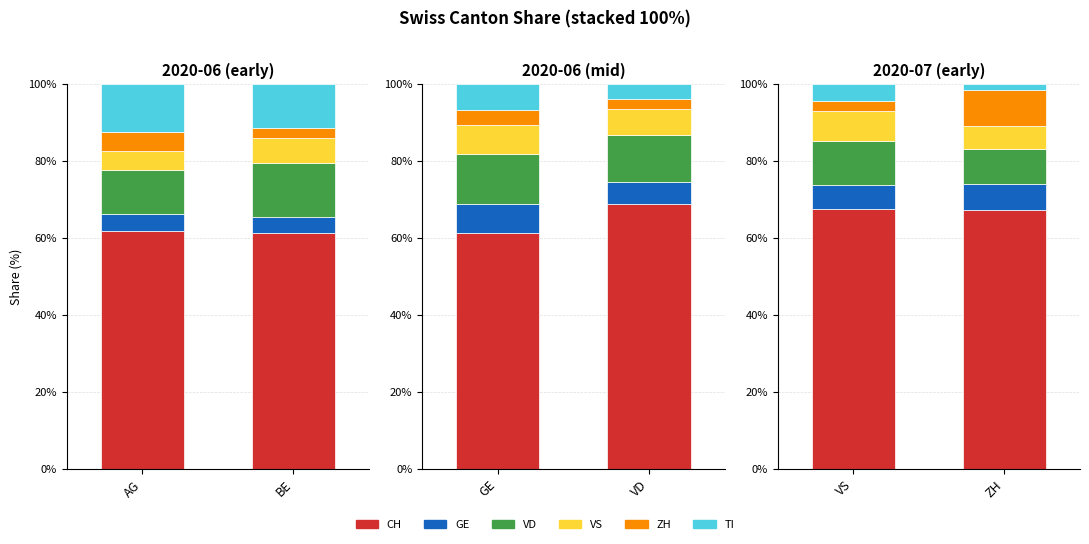

At which category is the sum across all series the highest?

VS